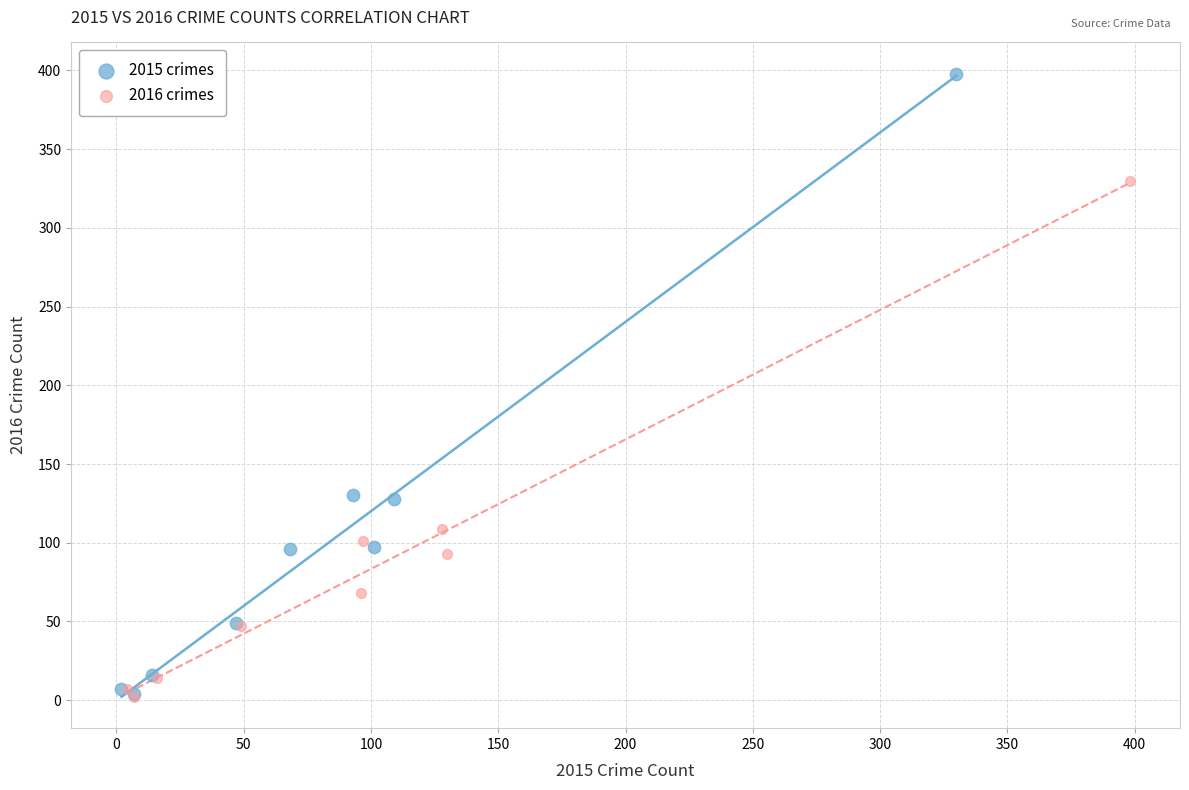

Which series reaches the maximum Y coordinate?

2015 crimes